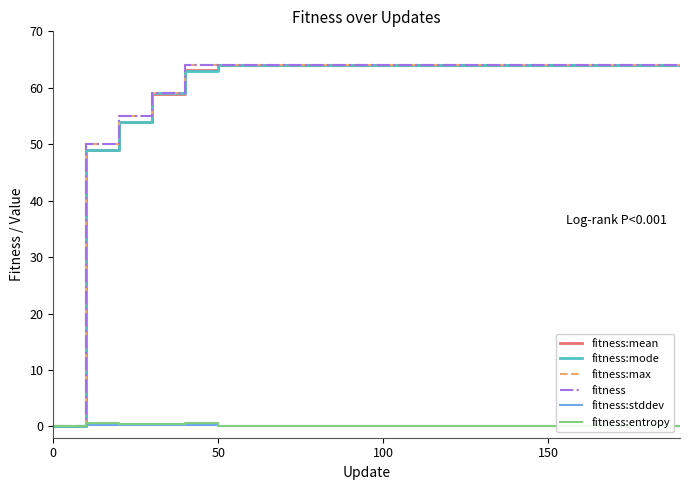

Is this an area chart (filled region under the line)?

No